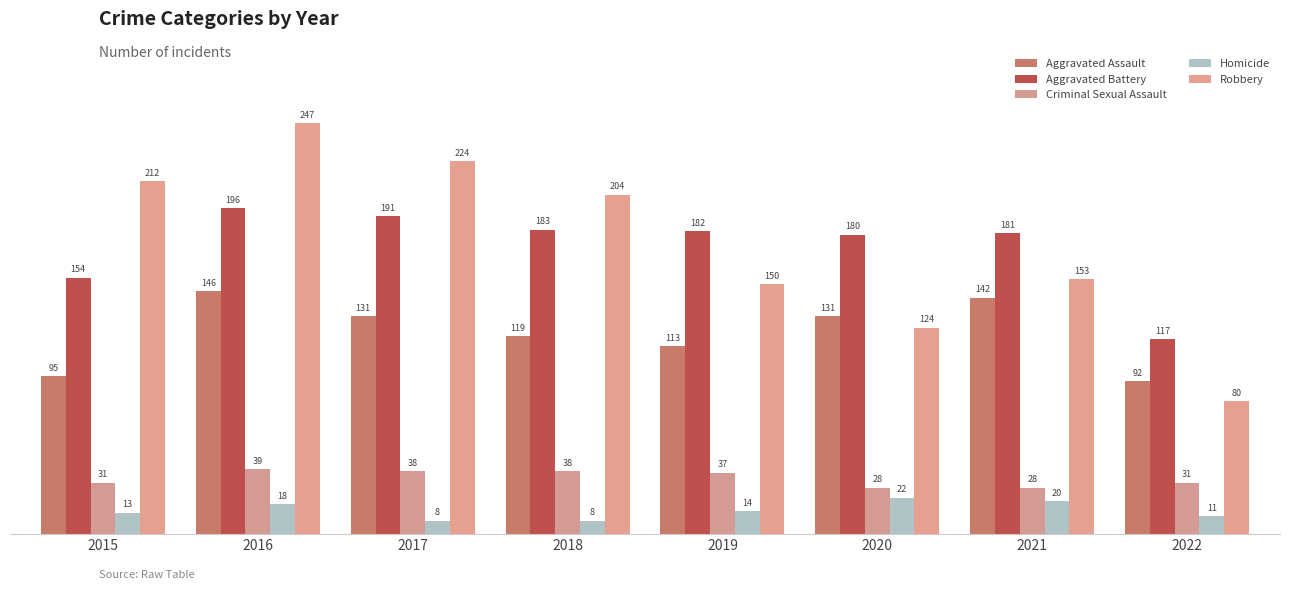

What are all the series names shown in the legend?

Aggravated Assault, Aggravated Battery, Criminal Sexual Assault, Homicide, Robbery